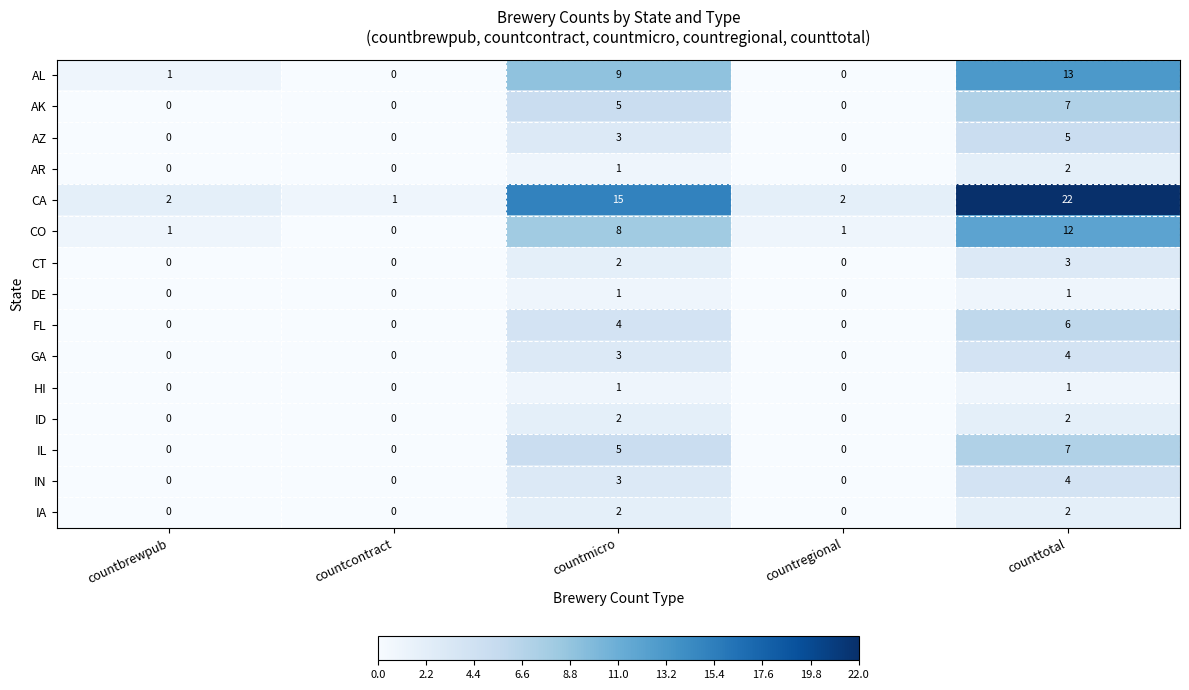

Which series has the largest total across all categories?

CA